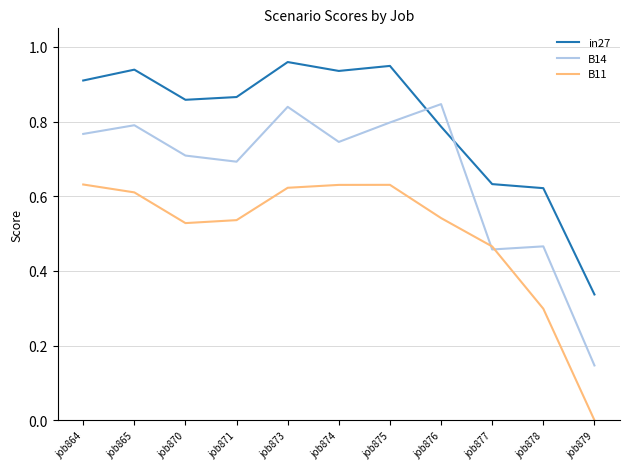

Where do B14 and in27 first cross each other?

job875 and job876